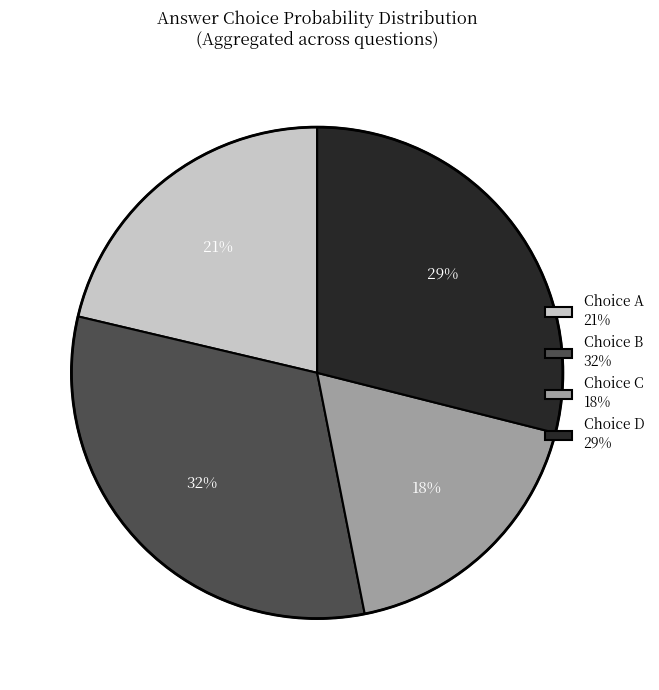

The Choice A 21% slice represents 21% of the pie. True or false?

True